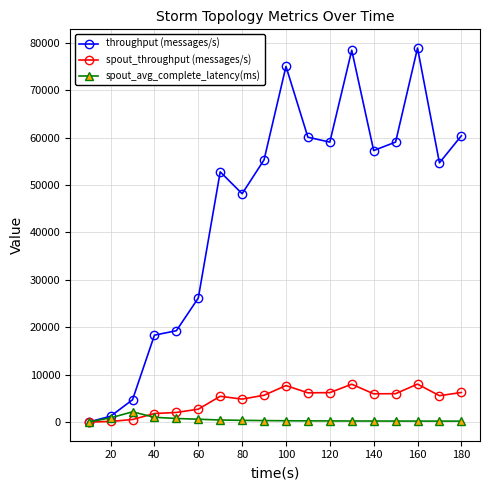

What is the value of the throughput (messages/s) point at the 9th from the left?

55320.0